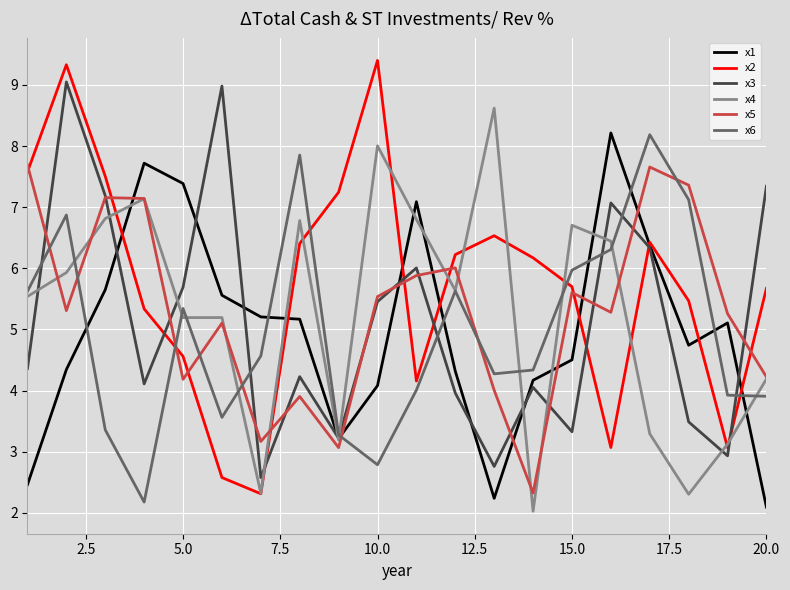

What are all the series names shown in the legend?

x1, x2, x3, x4, x5, x6